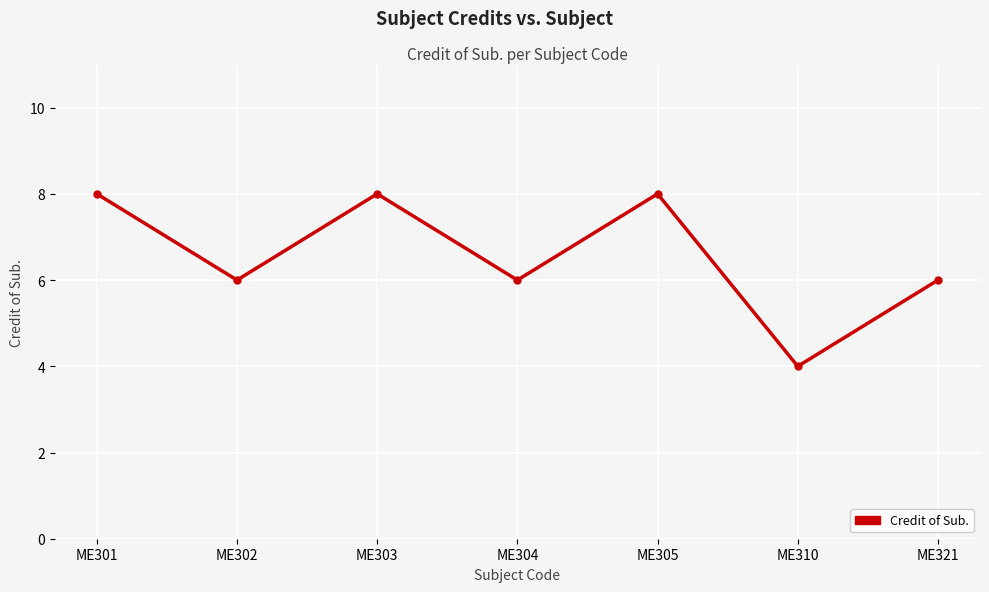

Which label corresponds to the smallest value in the chart?

ME310